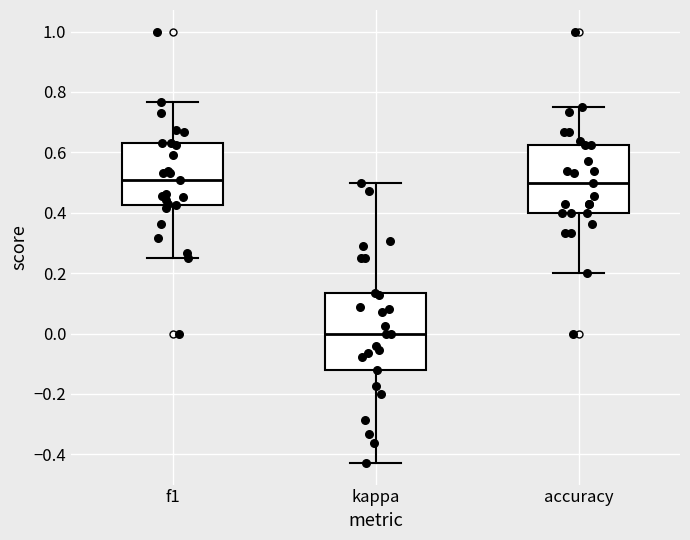

Where does the upper whisker of the box for accuracy end on the y-axis? The values are not printed on the chart, so give them approximately, as read against the axis.

0.76